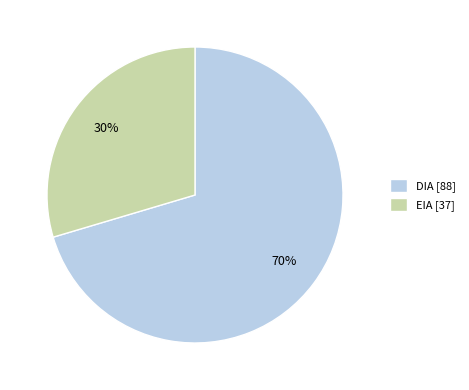

Which has a higher value, EIA [37] or DIA [88]?

DIA [88]